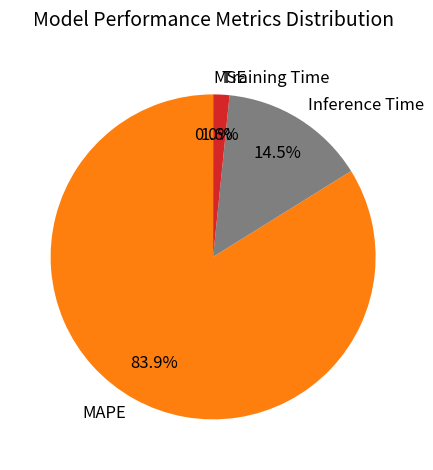

The Inference Time slice represents 7% of the pie. True or false?

False